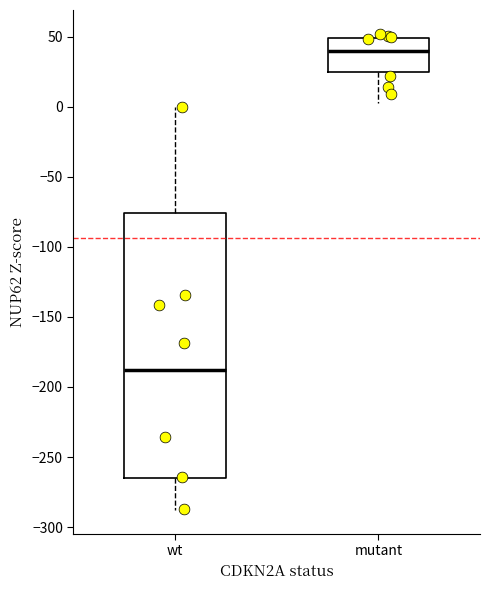

Where does the lower whisker of the box for mutant end on the y-axis? The values are not printed on the chart, so give them approximately, as read against the axis.

5